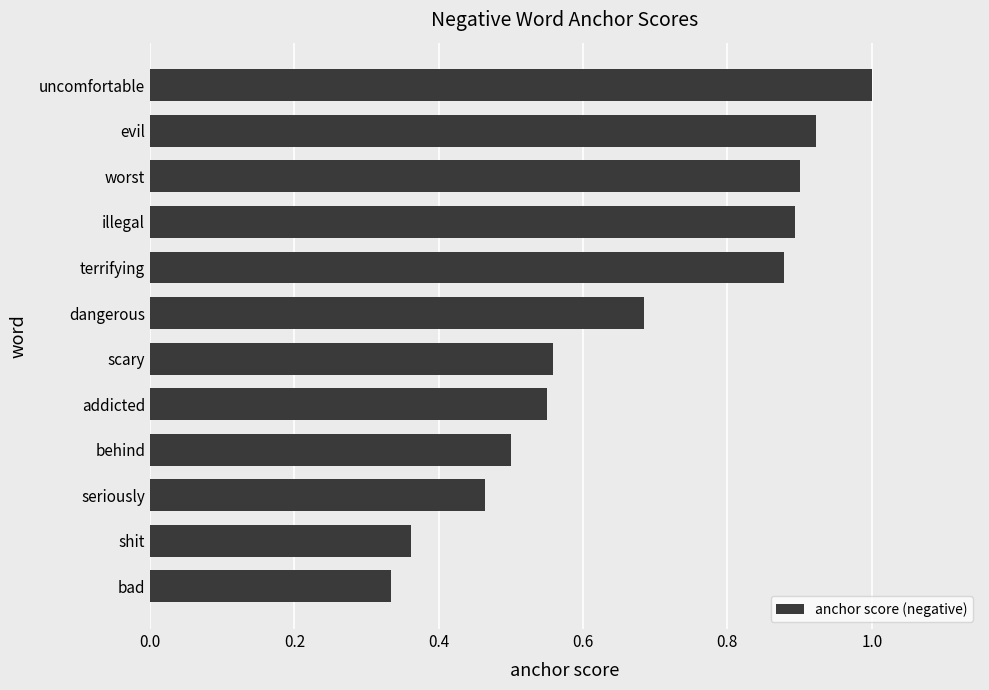

The value at seriously is 0.5. True or false?

True